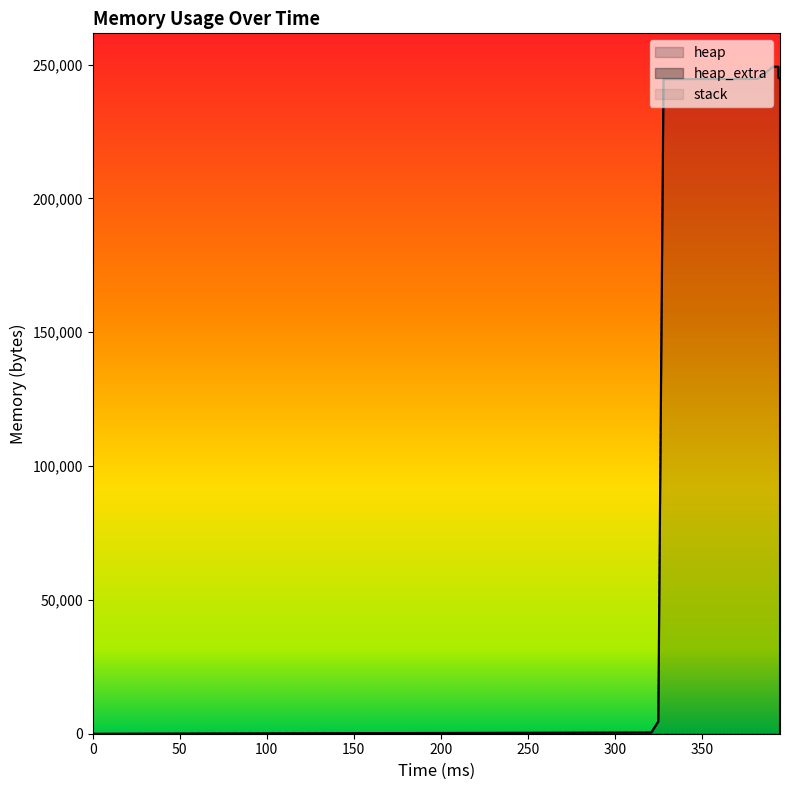

What is the difference between the highest and lowest values at 395?

244628